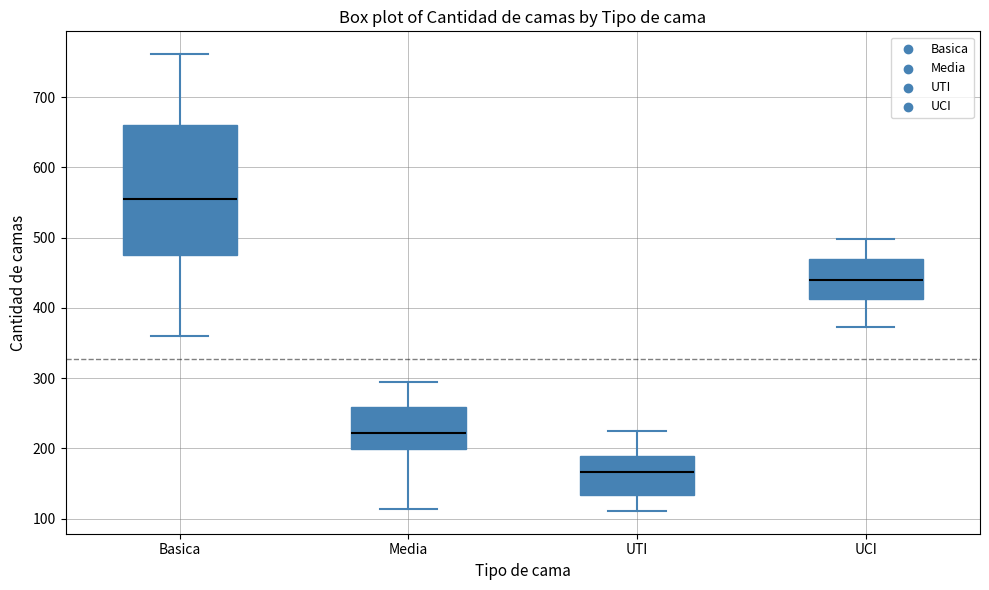

Reading left to right, transcribe this box plot: for each box, give where its median line is, the range the box spans, and where its two whiskers end, as read against the y-axis. The values are not printed on the chart, so give them approximately, as read against the axis.

Basica: median 560, box 470 to 660, whiskers 360 to 760
Media: median 220, box 200 to 260, whiskers 110 to 300
UTI: median 170, box 130 to 190, whiskers 110 to 230
UCI: median 440, box 410 to 470, whiskers 370 to 500